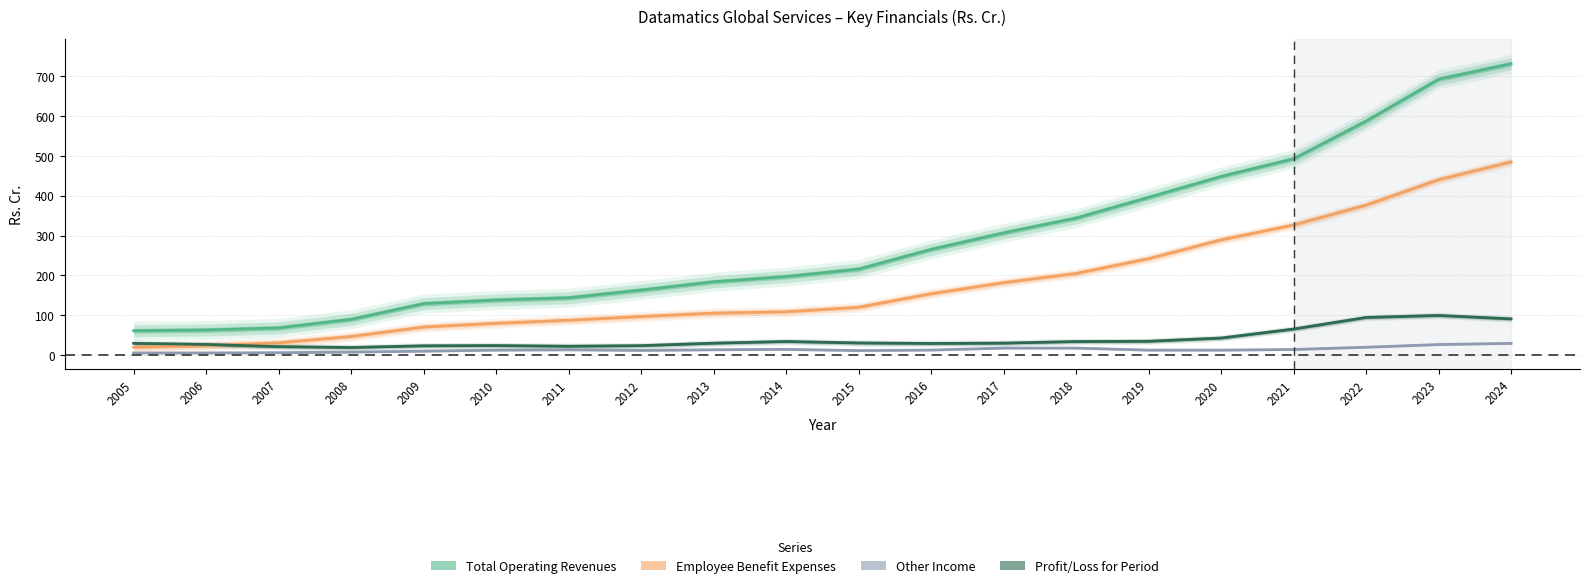

How many lines are shown in the chart?

4